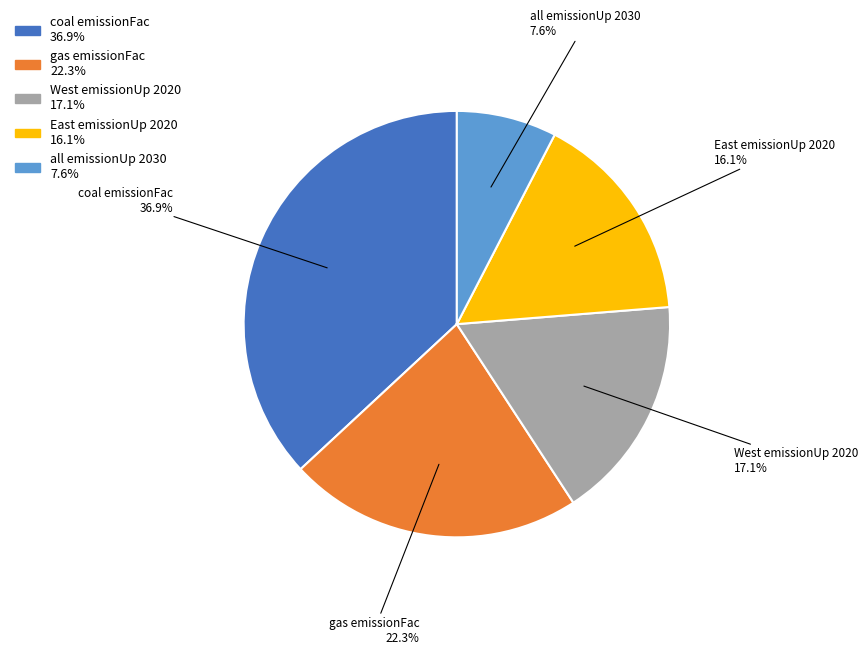

Between gas emissionFac and all emissionUp 2030, which is larger?

gas emissionFac